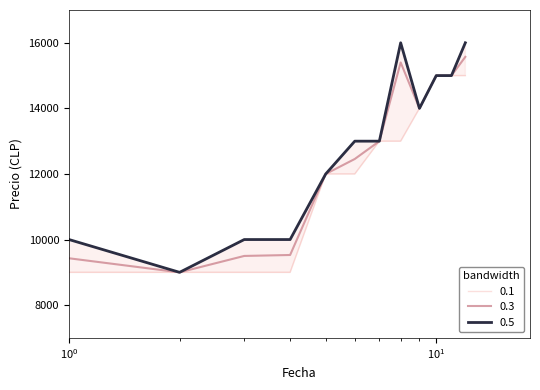

What is the difference between the second highest and minimum values in the Precio promedio ponderado series?

6400